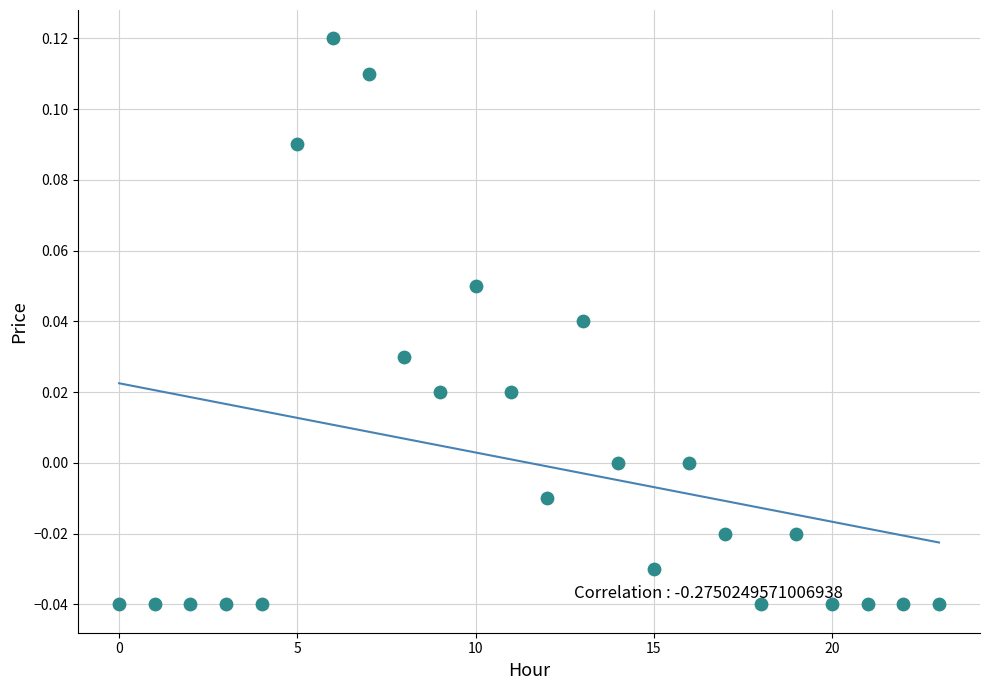

Count the number of points in this scatter plot.

24